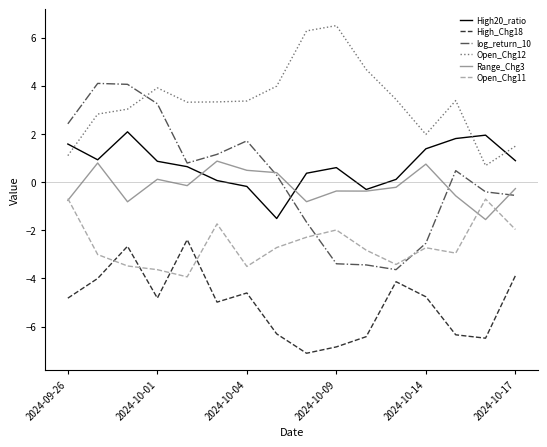

Which series has the largest range (max minus min)?

log_return_10